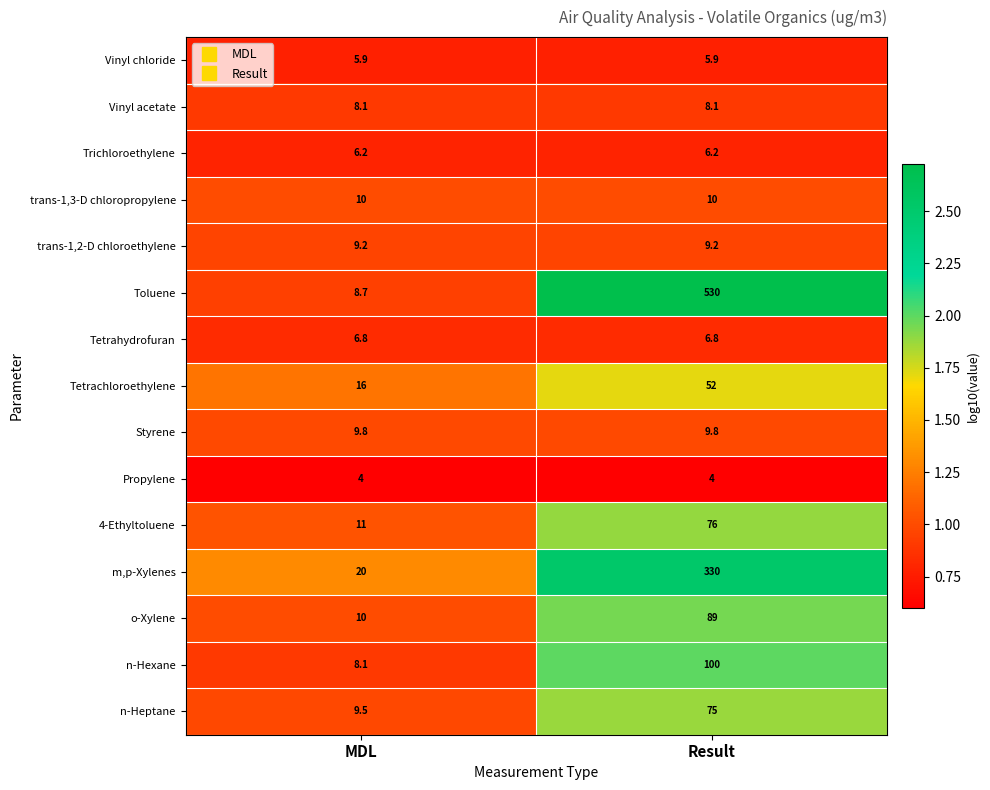

Which category has the highest value in the m,p-Xylenes series?

Result